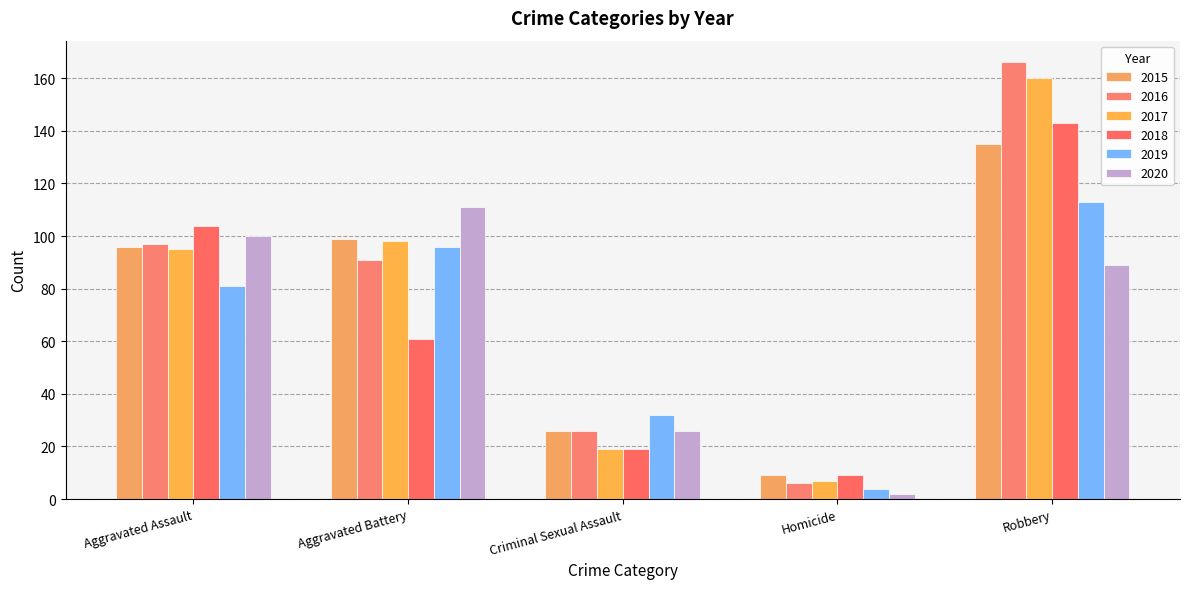

Which series has the widest spread of values?

2016